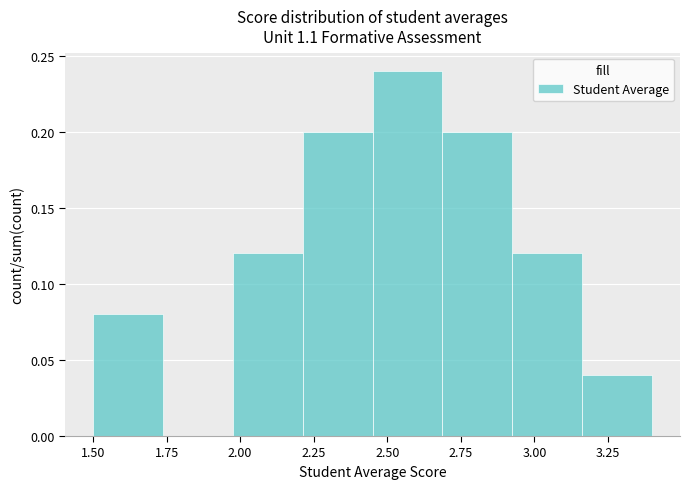

Reading left to right, list every bar in this chart as the range it spans on the x-axis followed by its height. Neither the bar edges nor the heights are printed on the chart, so give them approximately, as read against the axes.

1.50 to 1.75: 0.08
1.75 to 2.00: 0
2.00 to 2.20: 0.12
2.20 to 2.45: 0.20
2.45 to 2.70: 0.24
2.70 to 2.95: 0.20
2.95 to 3.15: 0.12
3.15 to 3.40: 0.04